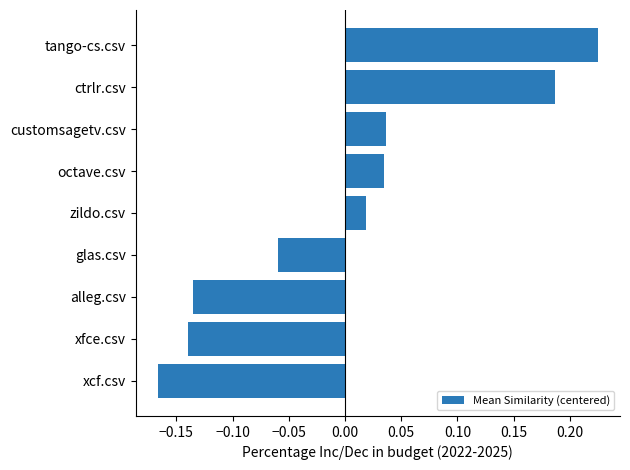

At which category does the chart reach its minimum across all series?

xcf.csv